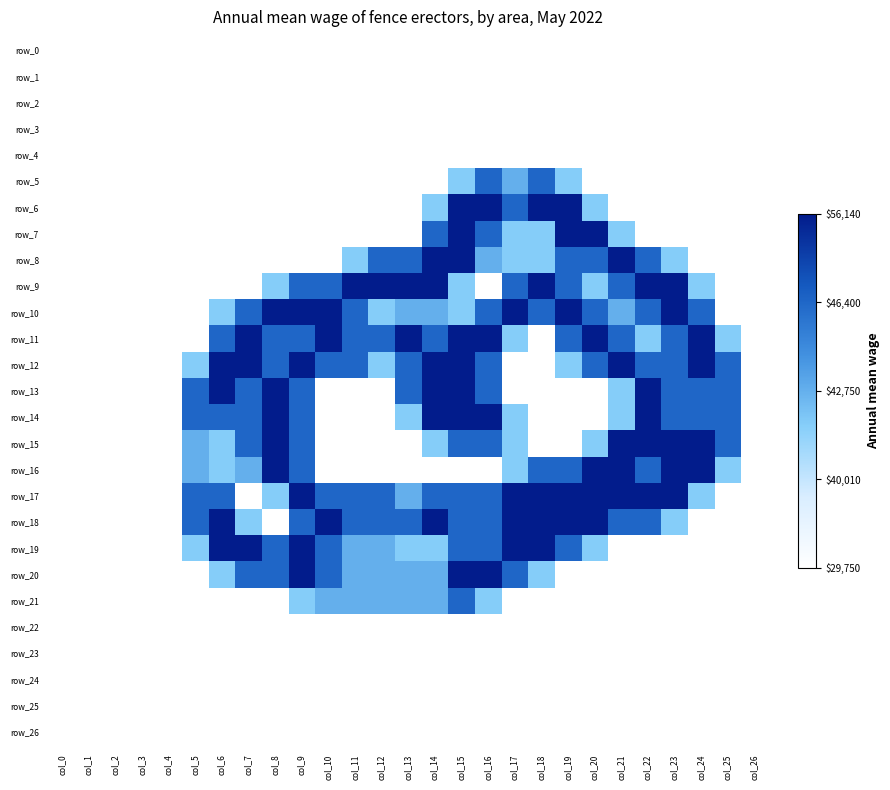

At which category is the sum across all series the highest?

col_15